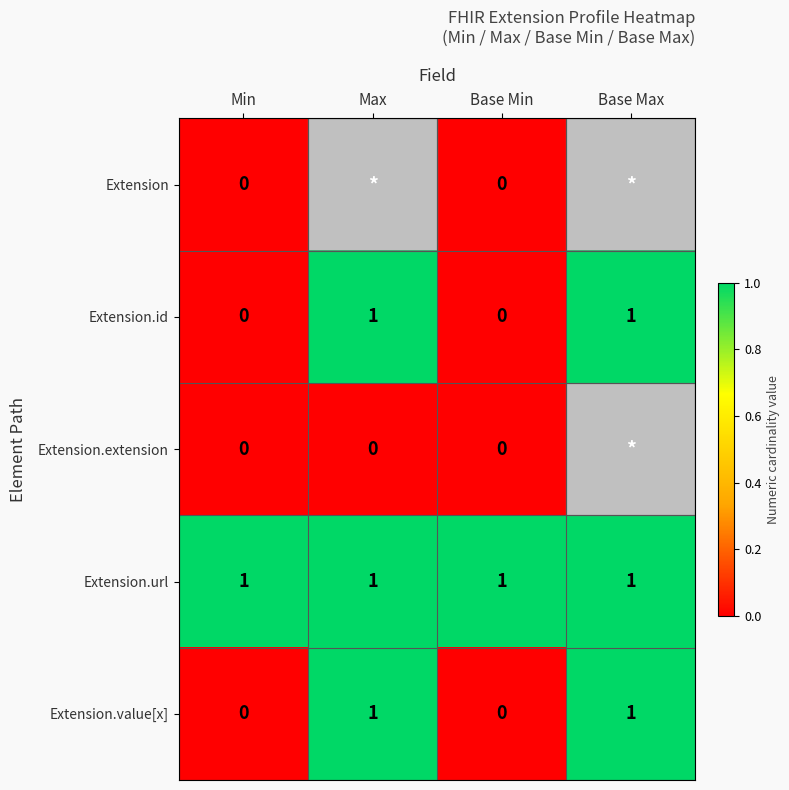

What is the lowest value of the Extension.url series?

1